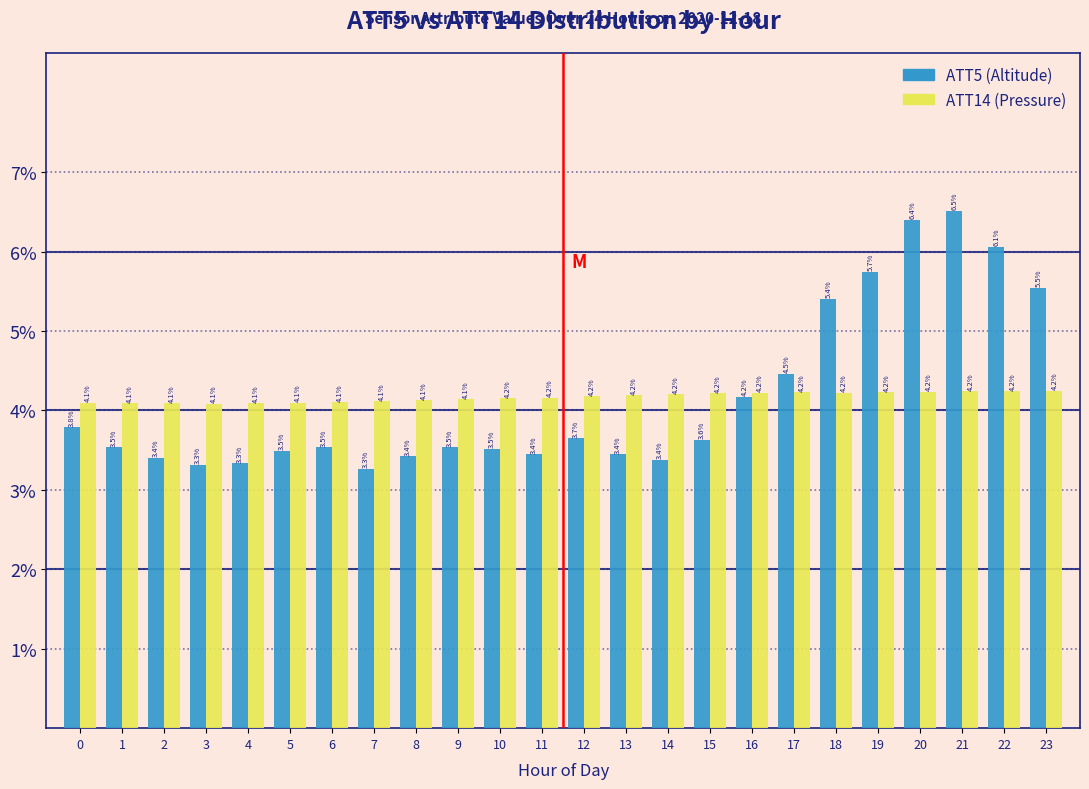

Reading left to right, list all the values displayed in this chart.

ATT5 (Altitude): 3.8	3.5	3.4	3.3	3.3	3.5	3.5	3.3	3.4	3.5	3.5	3.4	3.7	3.4	3.4	3.6	4.2	4.5	5.4	5.7	6.4	6.5	6.1	5.5
ATT14 (Pressure): 4.1	4.1	4.1	4.1	4.1	4.1	4.1	4.1	4.1	4.1	4.2	4.2	4.2	4.2	4.2	4.2	4.2	4.2	4.2	4.2	4.2	4.2	4.2	4.2